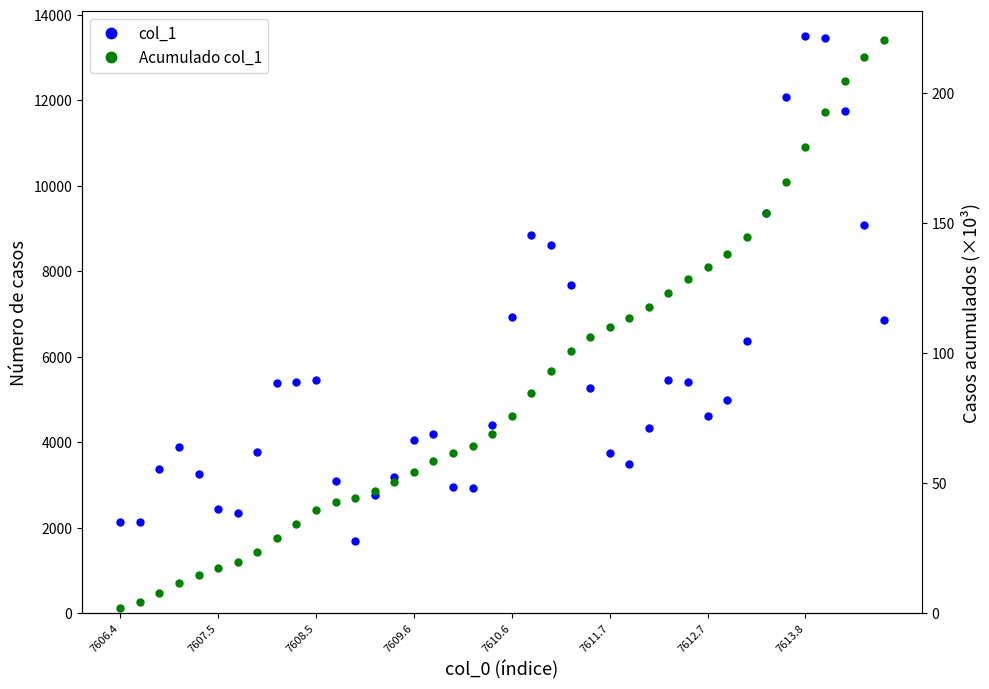

True or false: col_1 and Acumulado col_1 intersect in this chart.

False